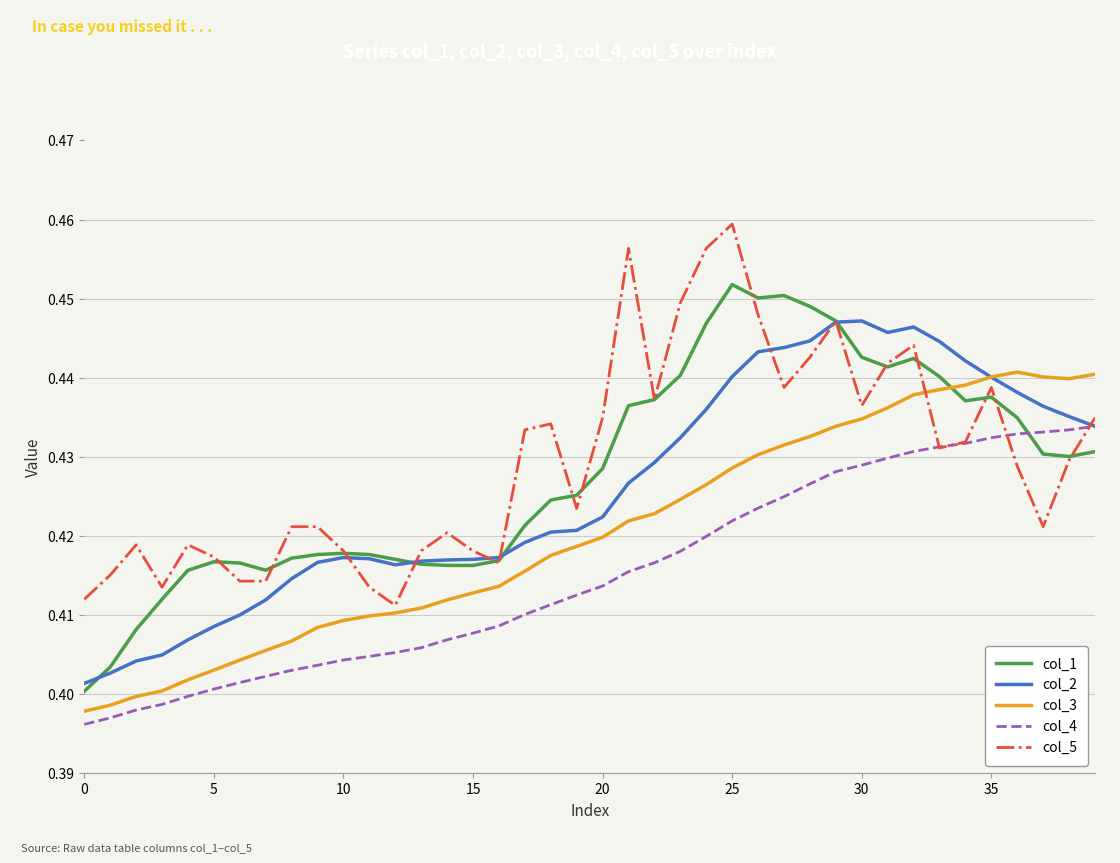

After their last crossing, which series has the higher values: col_5 or col_3?

col_3